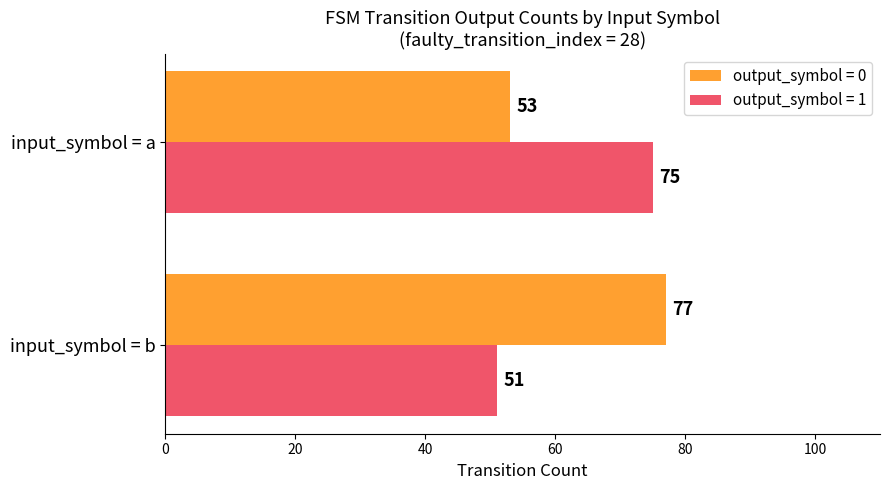

Is the value of output_symbol = 0 at input_symbol = a greater than the value of output_symbol = 1 at input_symbol = a?

No